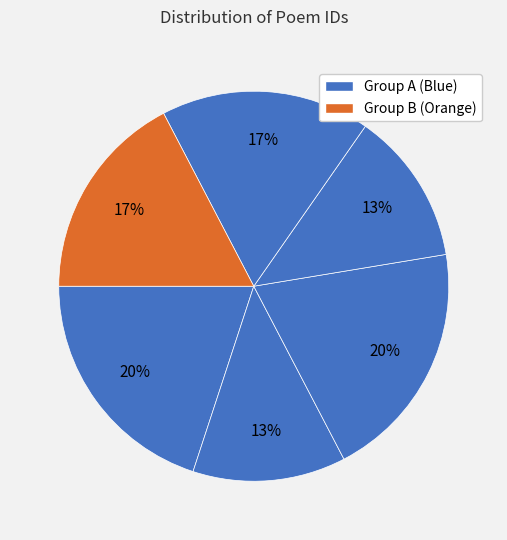

How many slices are in this pie chart?

6